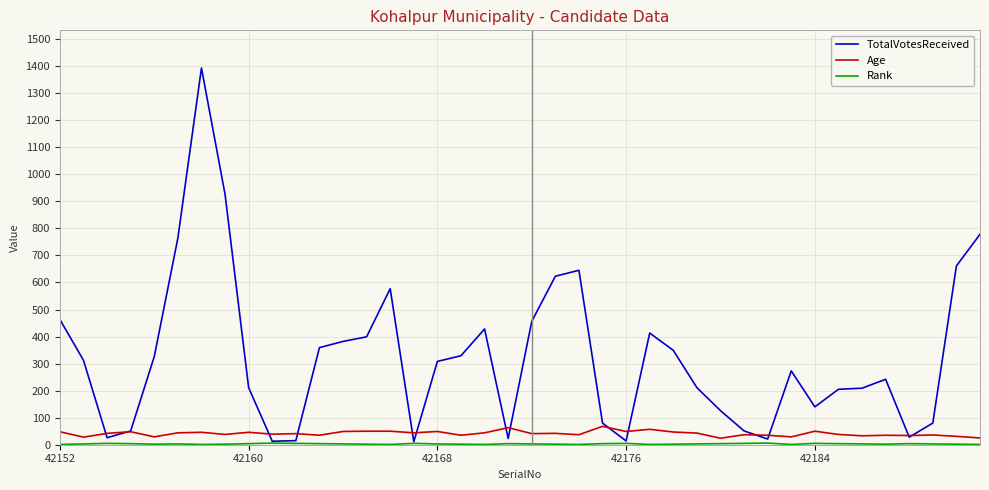

Which series has the widest spread of values?

TotalVotesReceived